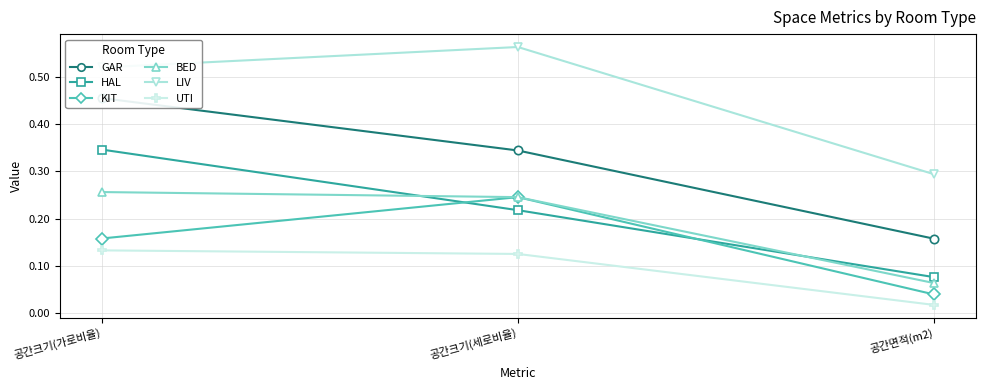

What is the total value across all series at 공간면적(m2)?

0.6